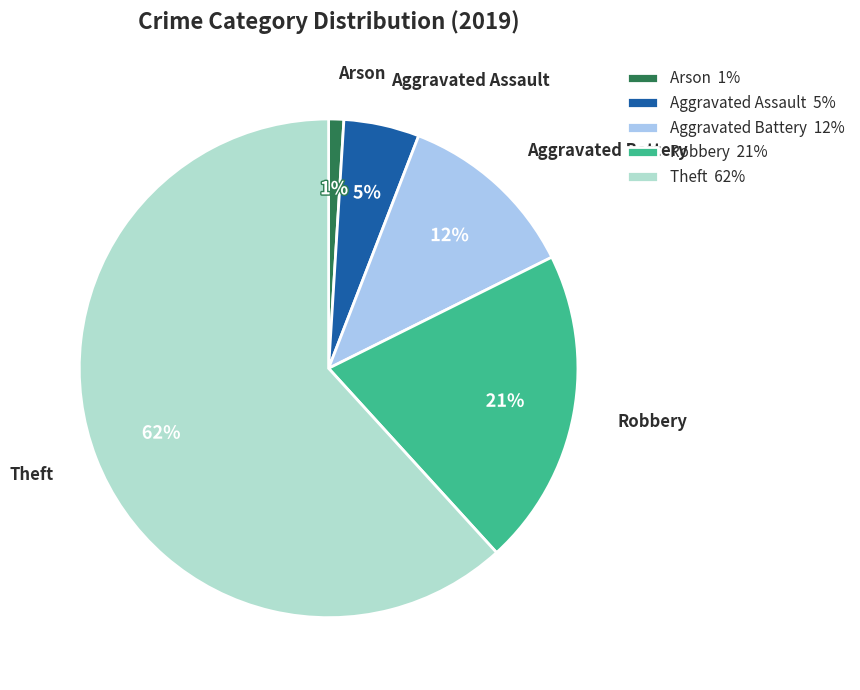

True or false: Aggravated Battery accounts for 12% of the total.

True